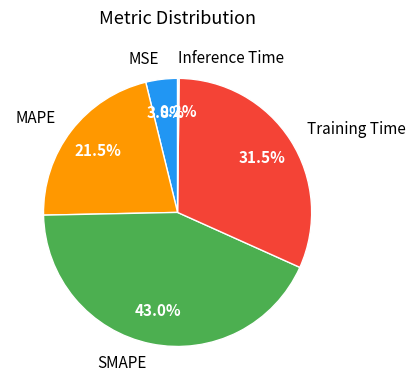

Between Training Time and MAPE, which is larger?

Training Time